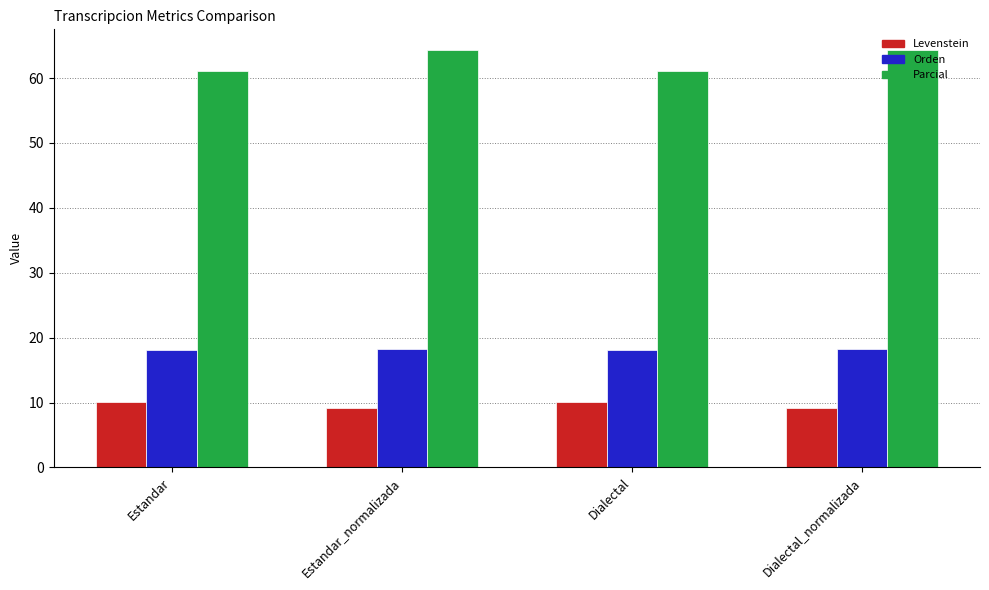

What is the spread (max minus min) of values at Estandar?

51.0